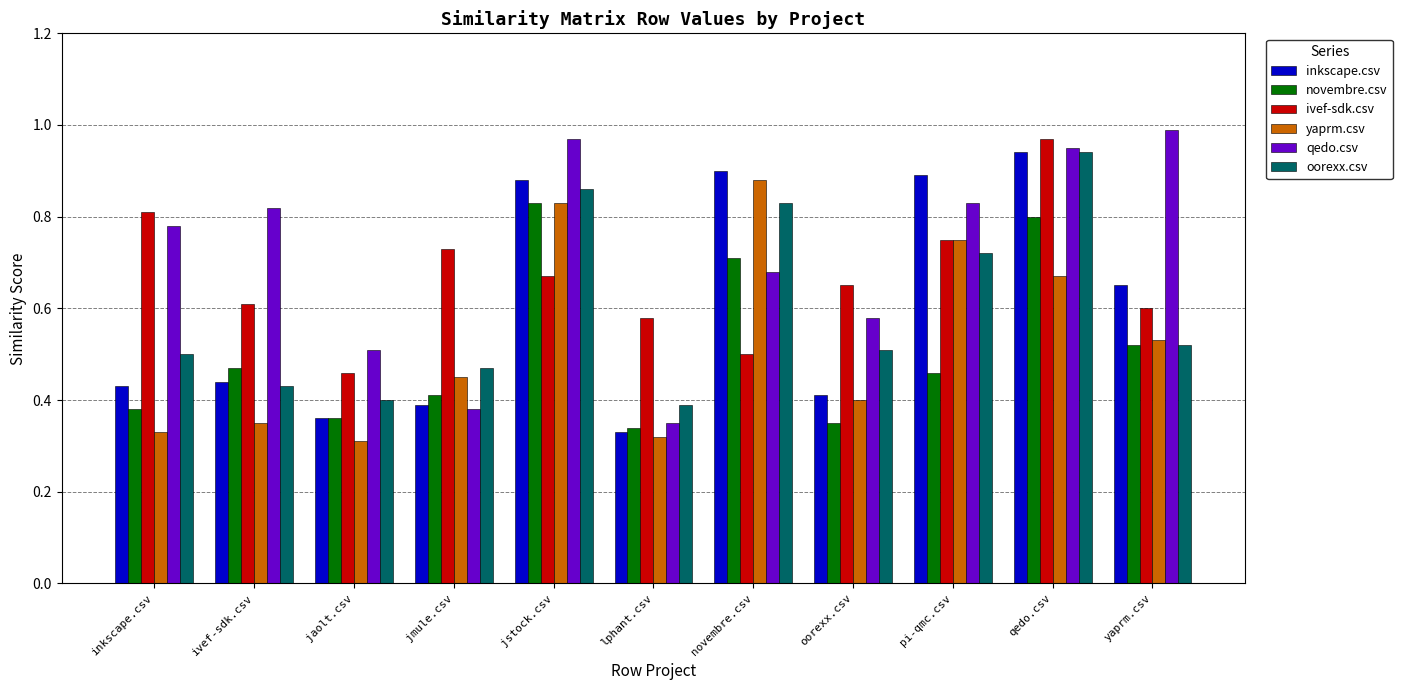

What are all the series names shown in the legend?

inkscape.csv, novembre.csv, ivef-sdk.csv, yaprm.csv, qedo.csv, oorexx.csv